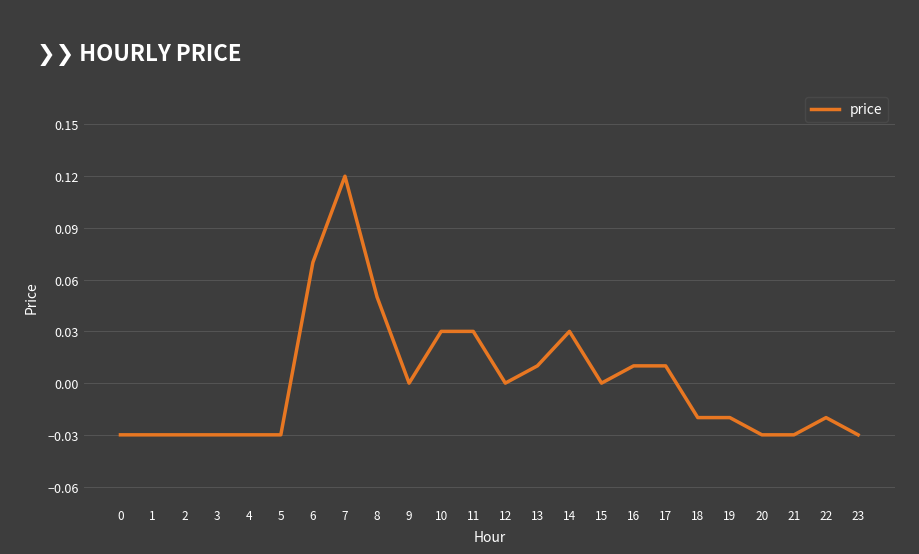

How many lines are shown in the chart?

1